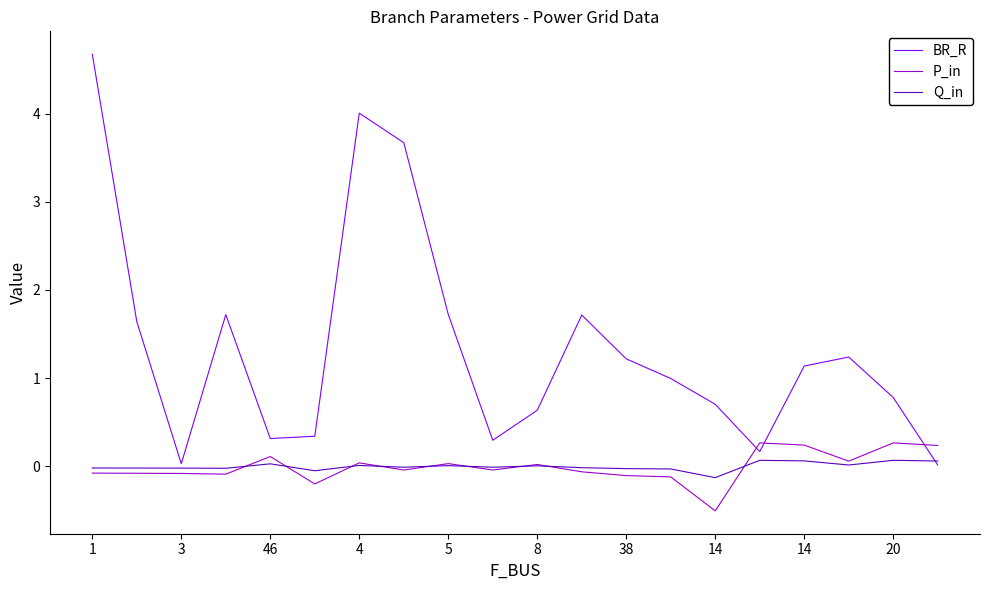

True or false: P_in and BR_R cross at least once.

True